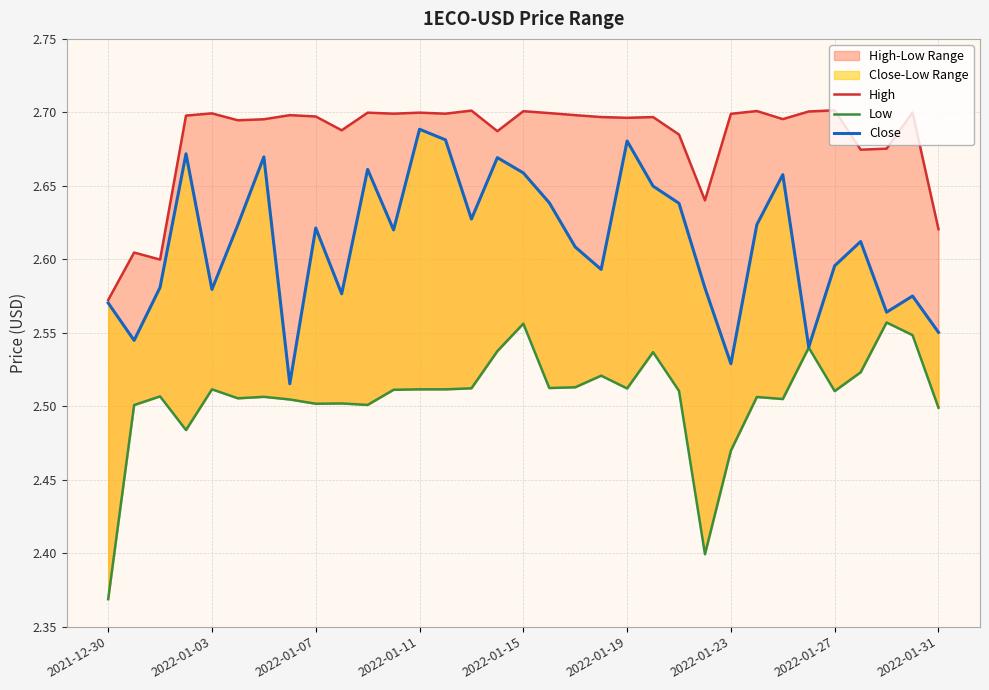

What is the approximate value of High at 18?

2.7